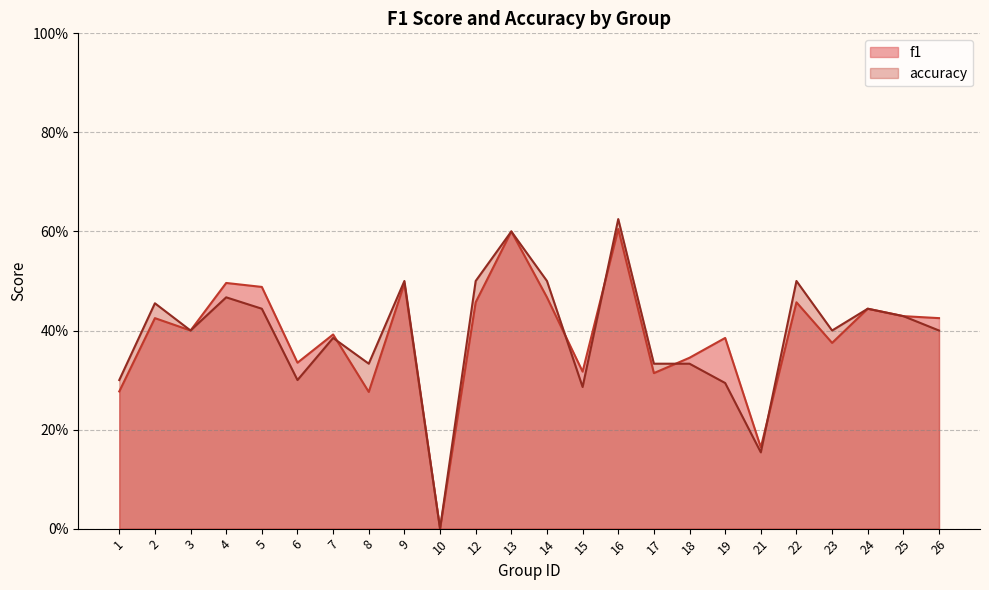

True or false: accuracy has a value of 0.7 at 26.

False